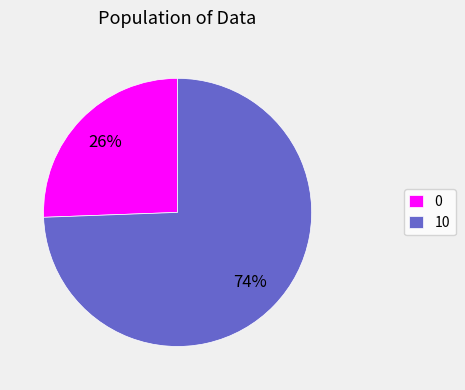

To the nearest percent, what is the average slice percentage?

50%